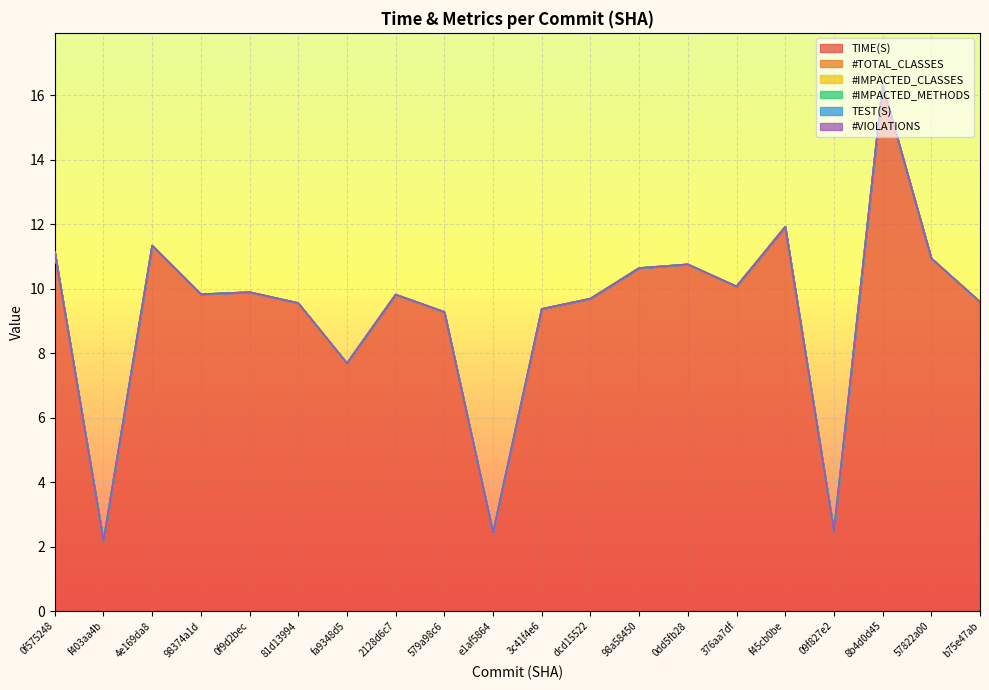

Reading left to right, transcribe all the data shown in this chart.

TIME(S): 11.1	2.2	11.3	9.8	9.9	9.5	7.7	9.8	9.3	2.4	9.4	9.7	10.6	10.7	10.1	11.9	2.5	16.3	10.9	9.6
#TOTAL_CLASSES: 0.0	0.0	0.0	0.0	0.0	0.0	0.0	0.0	0.0	0.0	0.0	0.0	0.0	0.0	0.0	0.0	0.0	0.0	0.0	0.0
#IMPACTED_CLASSES: 0.0	0.0	0.0	0.0	0.0	0.0	0.0	0.0	0.0	0.0	0.0	0.0	0.0	0.0	0.0	0.0	0.0	0.0	0.0	0.0
#IMPACTED_METHODS: 0.0	0.0	0.0	0.0	0.0	0.0	0.0	0.0	0.0	0.0	0.0	0.0	0.0	0.0	0.0	0.0	0.0	0.0	0.0	0.0
TEST(S): 0.0	0.0	0.0	0.0	0.0	0.0	0.0	0.0	0.0	0.0	0.0	0.0	0.0	0.0	0.0	0.0	0.0	0.0	0.0	0.0
#VIOLATIONS: 0.0	0.0	0.0	0.0	0.0	0.0	0.0	0.0	0.0	0.0	0.0	0.0	0.0	0.0	0.0	0.0	0.0	0.0	0.0	0.0